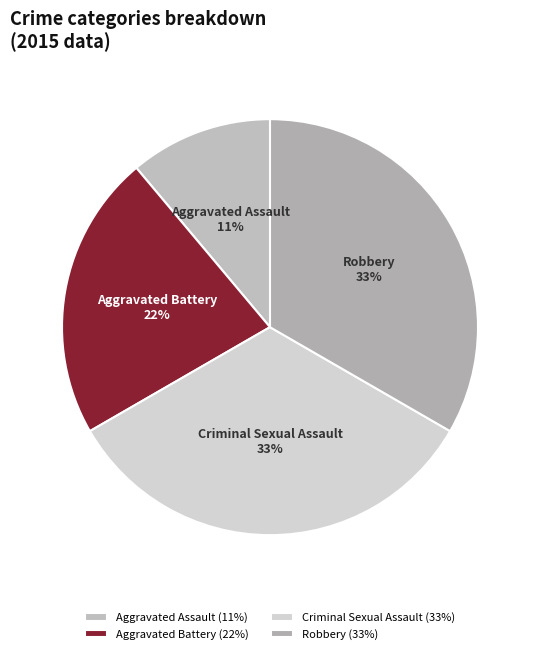

The Criminal Sexual Assault slice represents 27% of the pie. True or false?

False